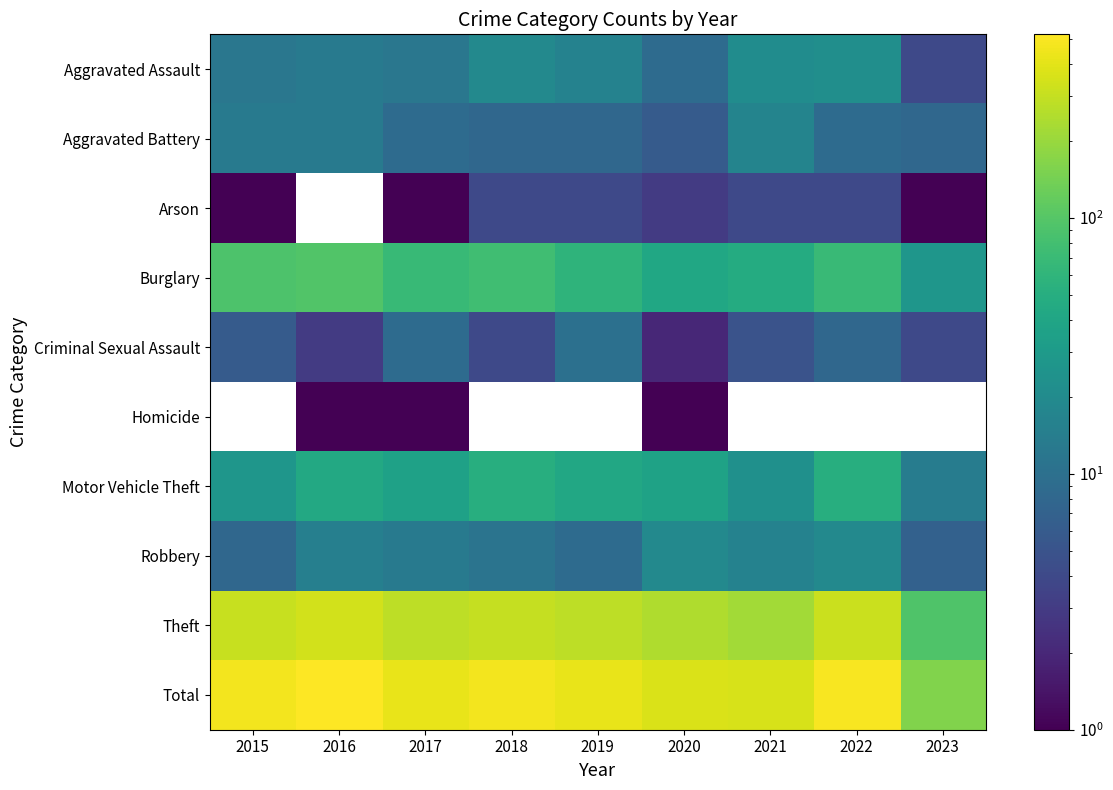

What is the minimum value for Criminal Sexual Assault?

2.0